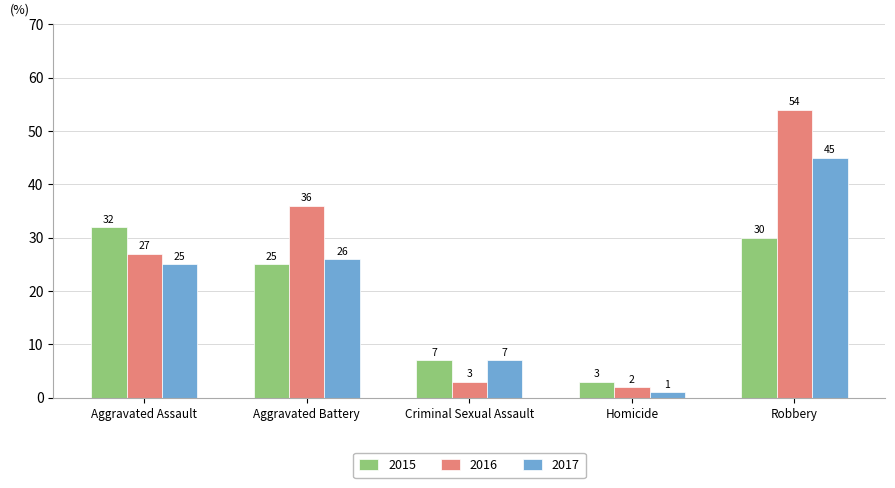

What is the sum of all 2016 values?

122